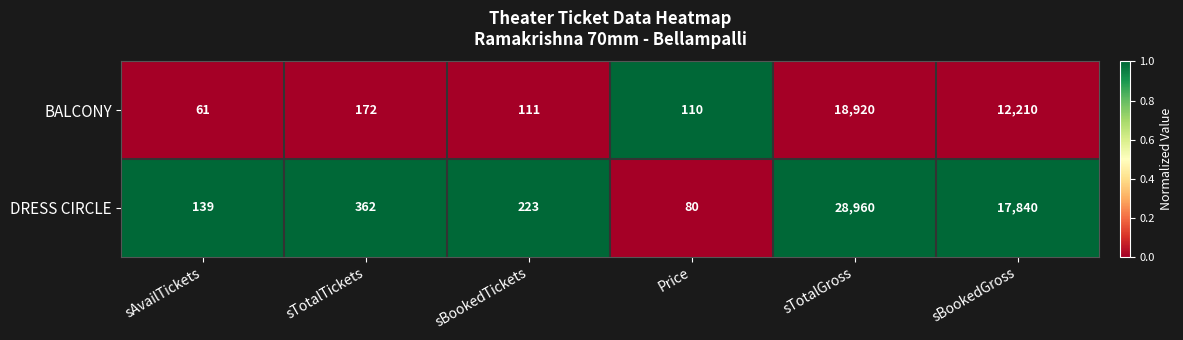

Which series has the largest range (max minus min)?

DRESS CIRCLE